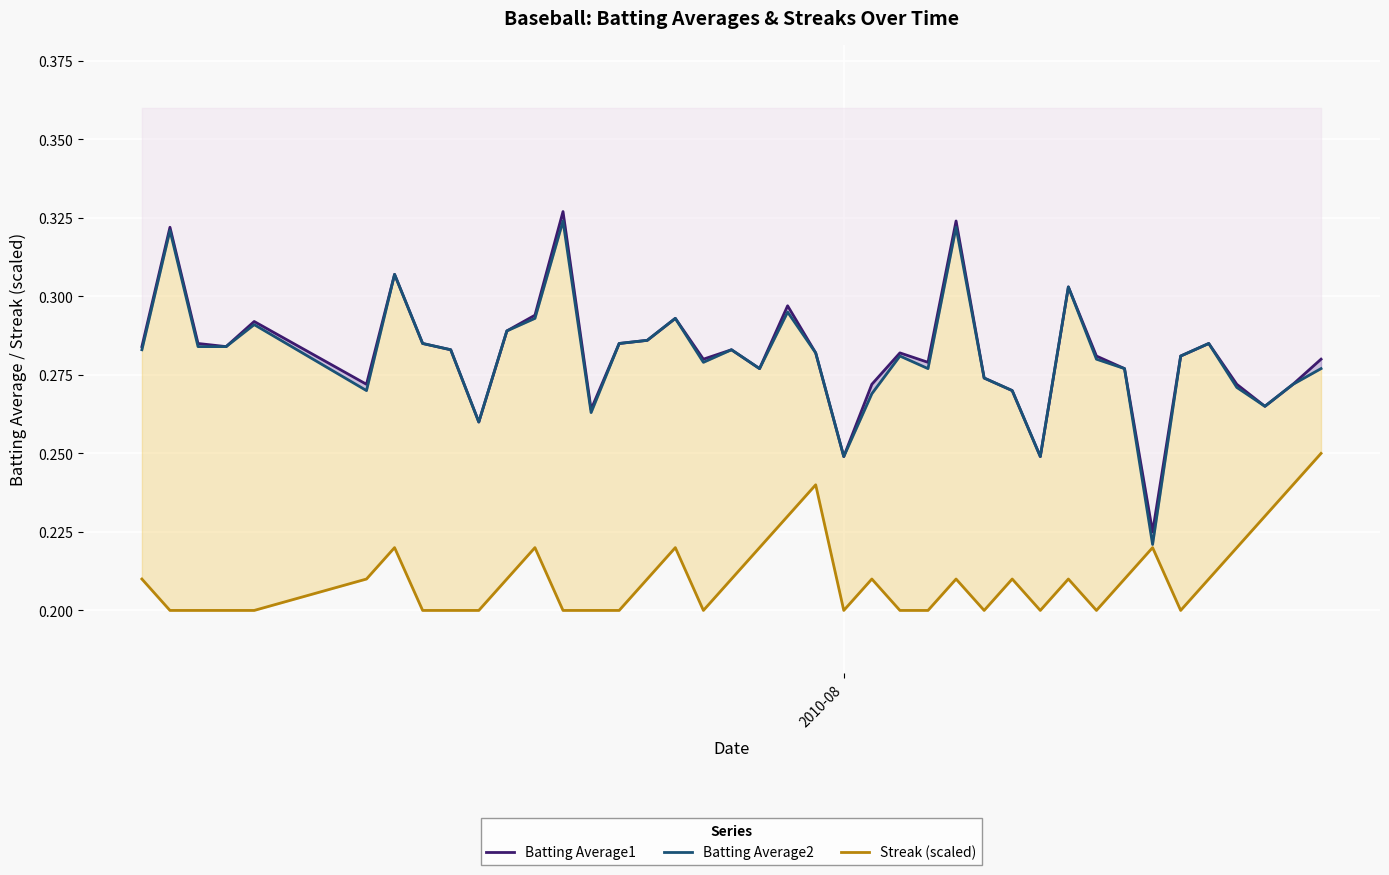

Count the number of categories in the chart.

40